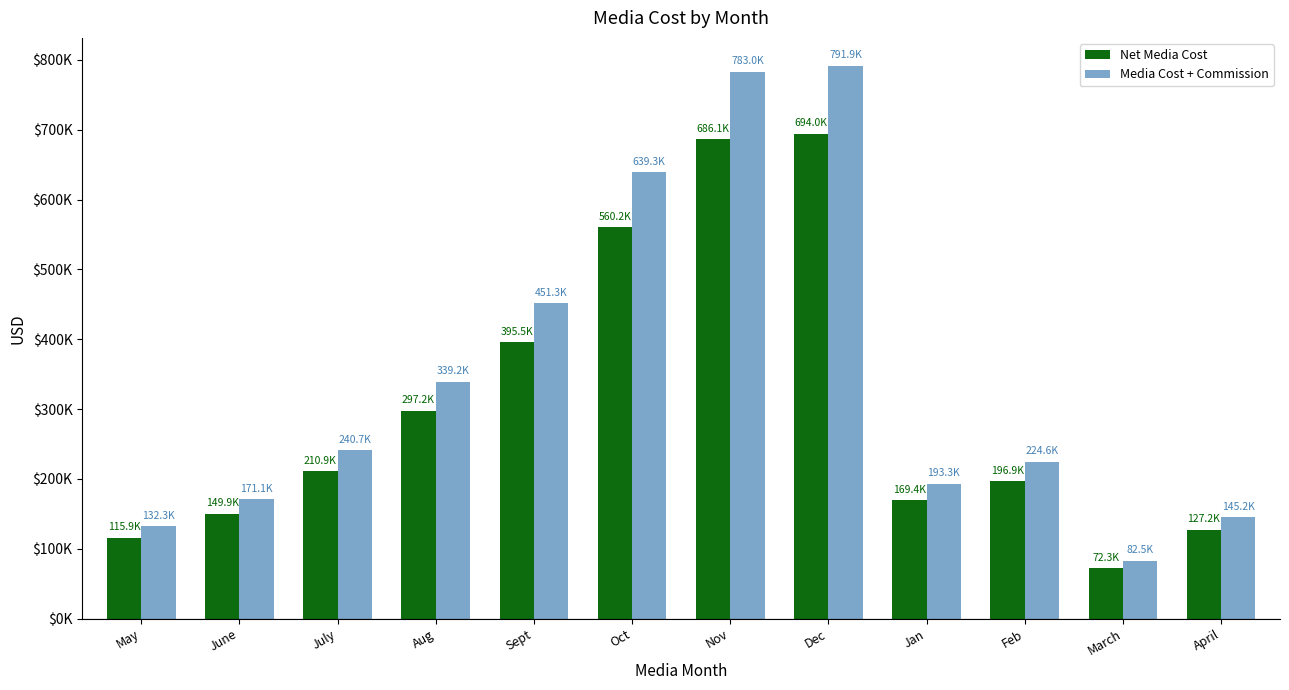

Are the bars horizontal?

No